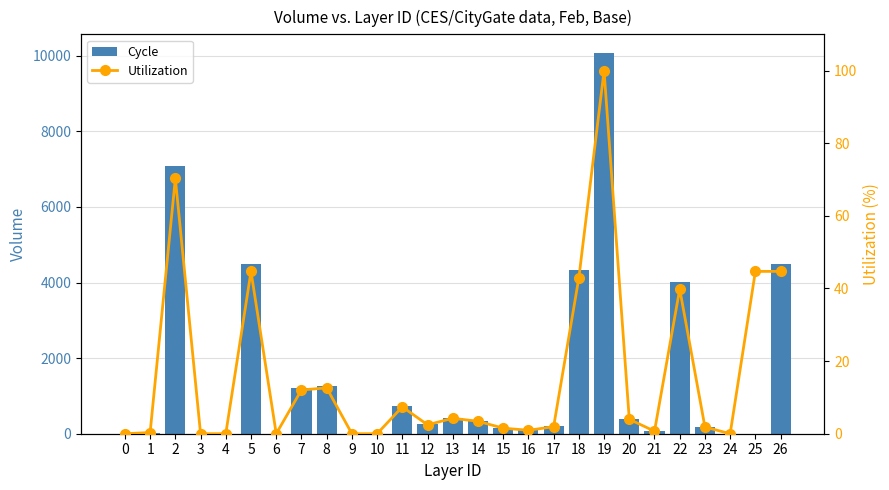

Which series has the largest total across all categories?

Cycle